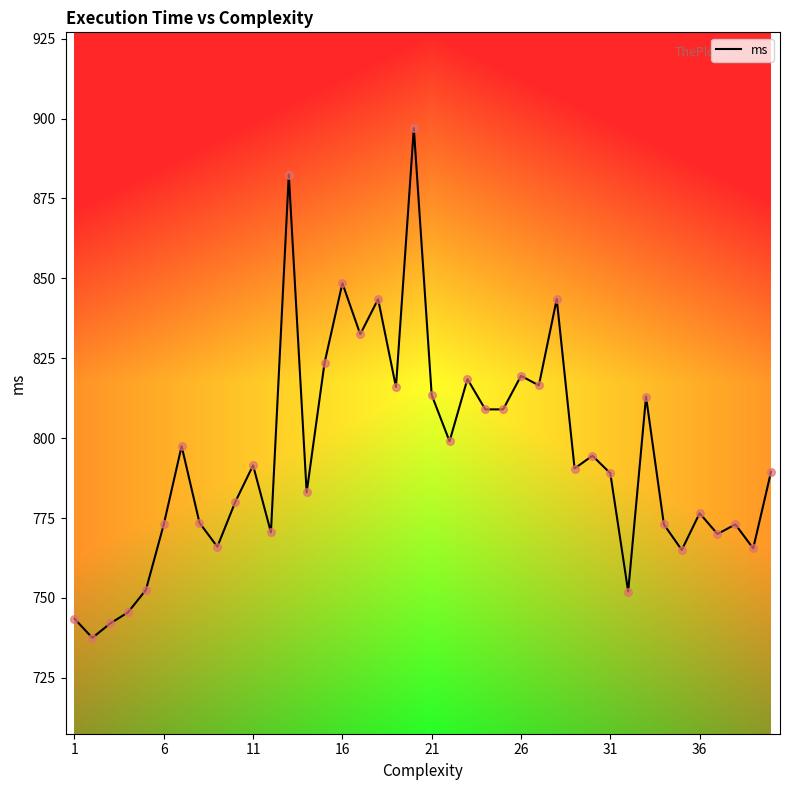

What is the minimum value shown in the chart?

737.5